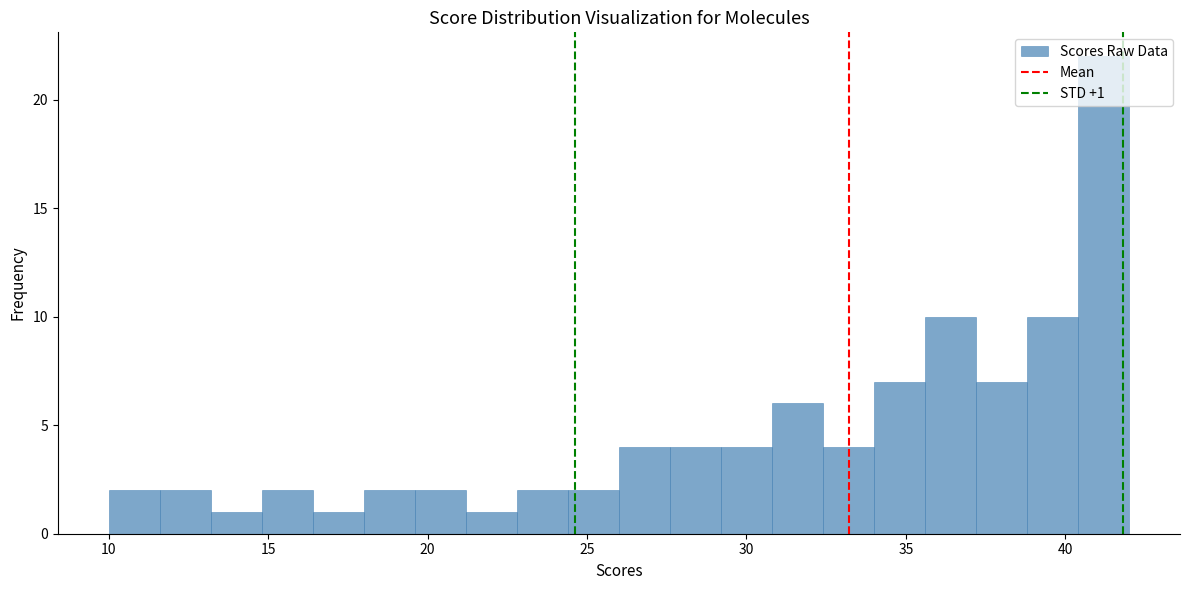

Around what value on the x-axis is the tallest bar? Give the approximate position of its centre, as read against the axis.

41.0